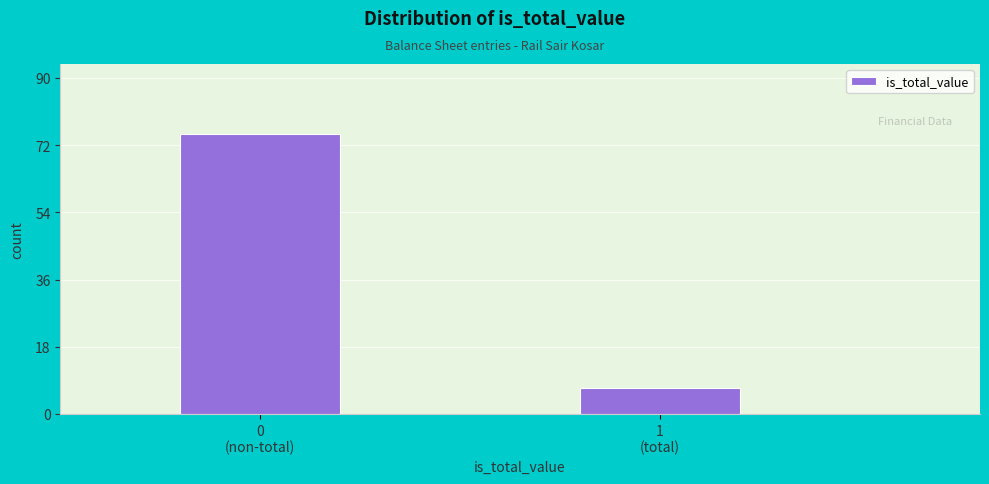

Reading left to right, transcribe all the data shown in this chart.

75	7